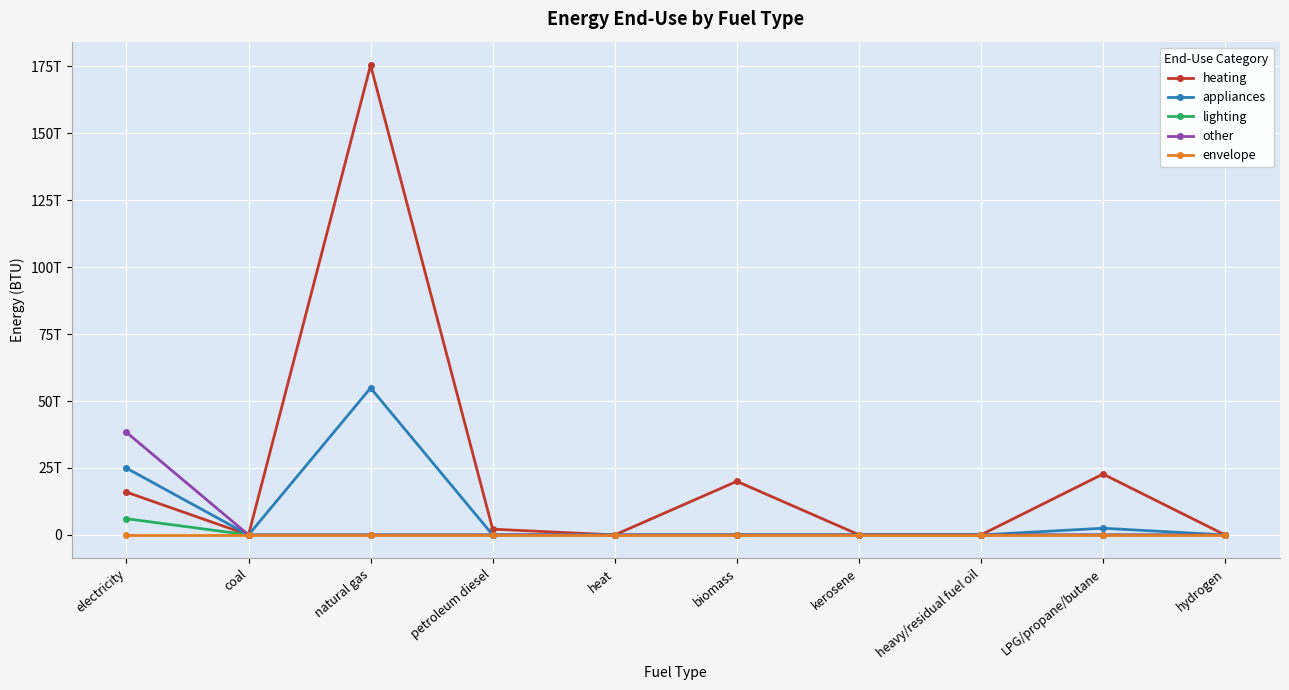

What is the label of the 6th point from the right?

heat